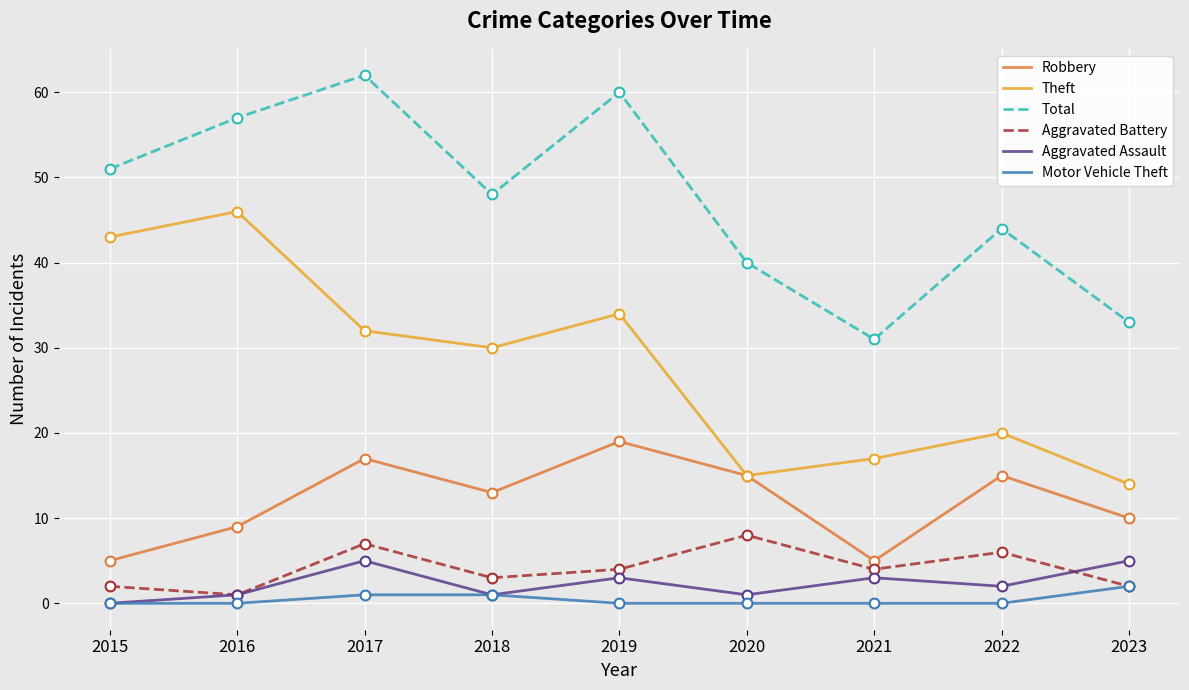

At which category is the sum across all series the highest?

2017